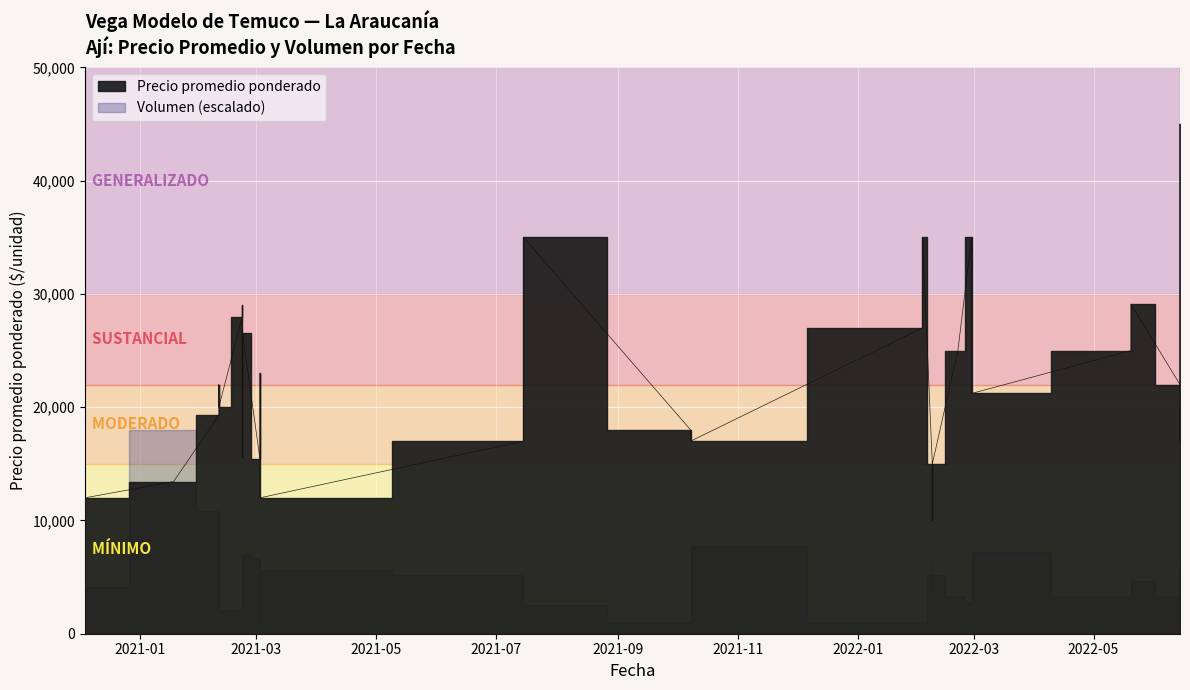

How many lines are shown in the chart?

1